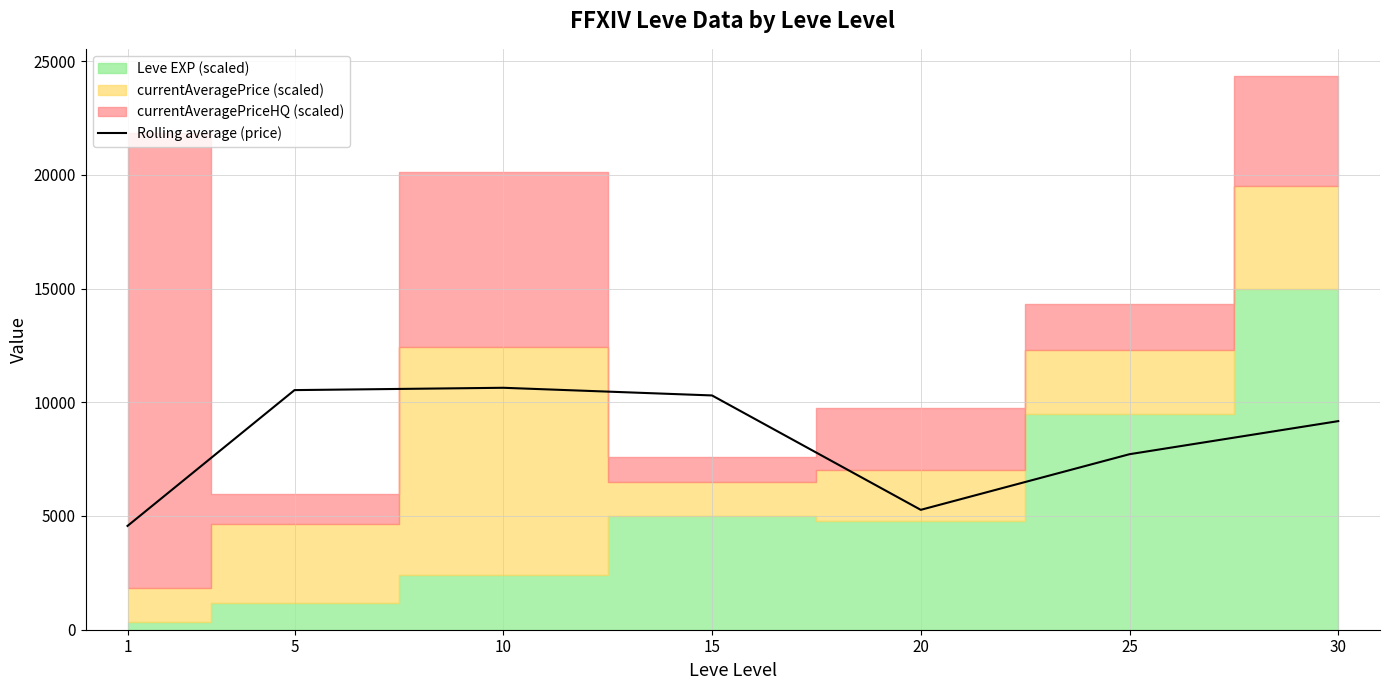

What is the change in value from 10 to 15?

-336.9